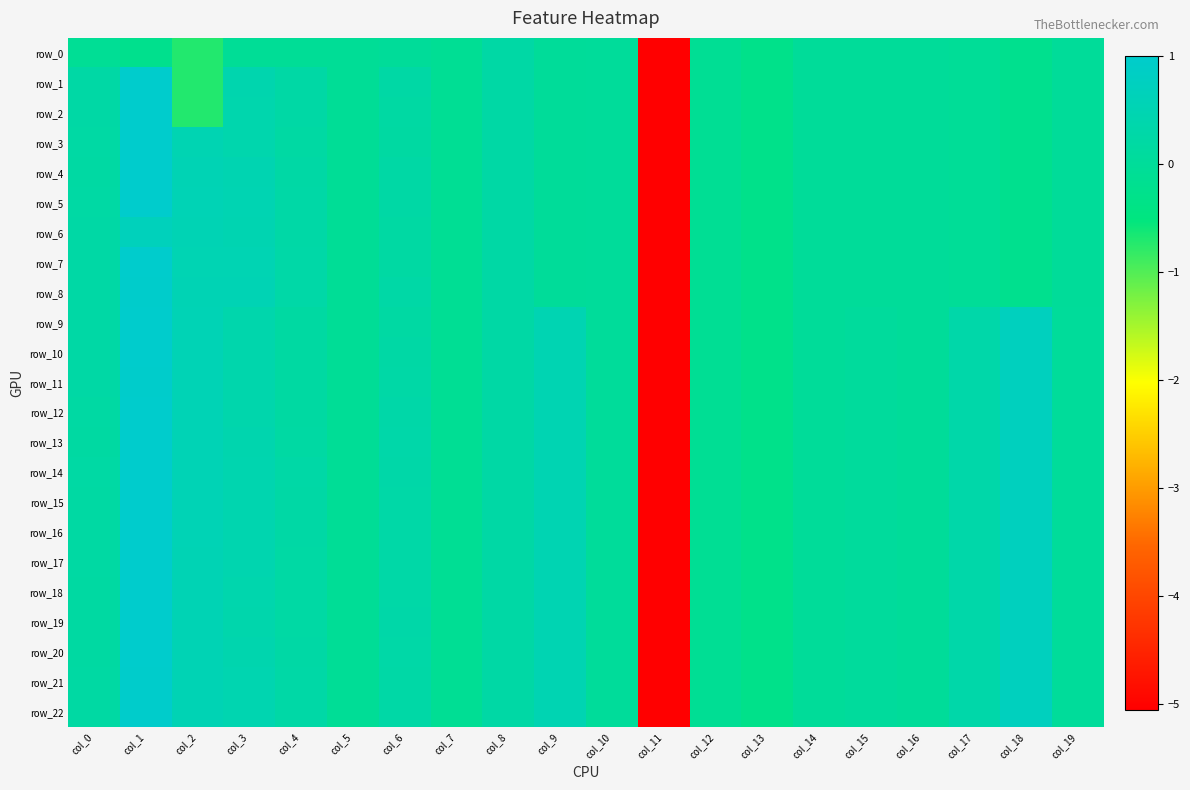

Rank the series at col_18 from lowest to highest value.

row_0, row_1, row_2, row_3, row_4, row_5, row_6, row_7, row_8, row_9, row_10, row_11, row_12, row_13, row_14, row_15, row_16, row_17, row_18, row_19, row_20, row_21, row_22